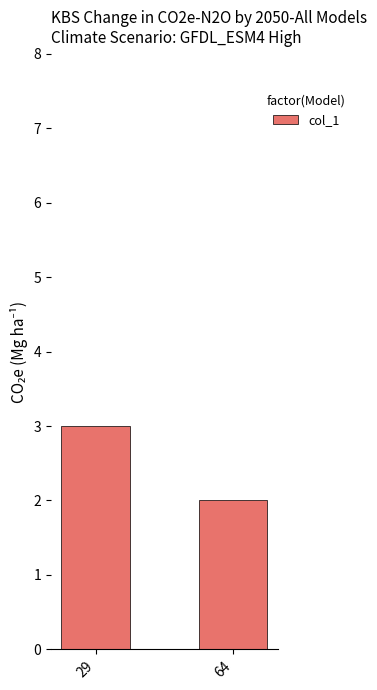

How many bars are there in total?

2